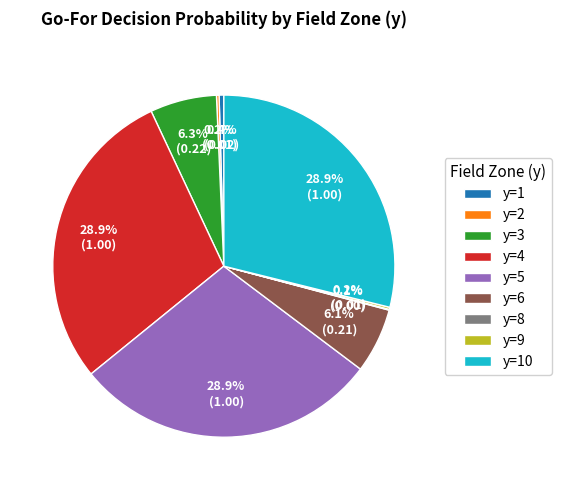

Is there any slice that represents more than half of the pie?

No